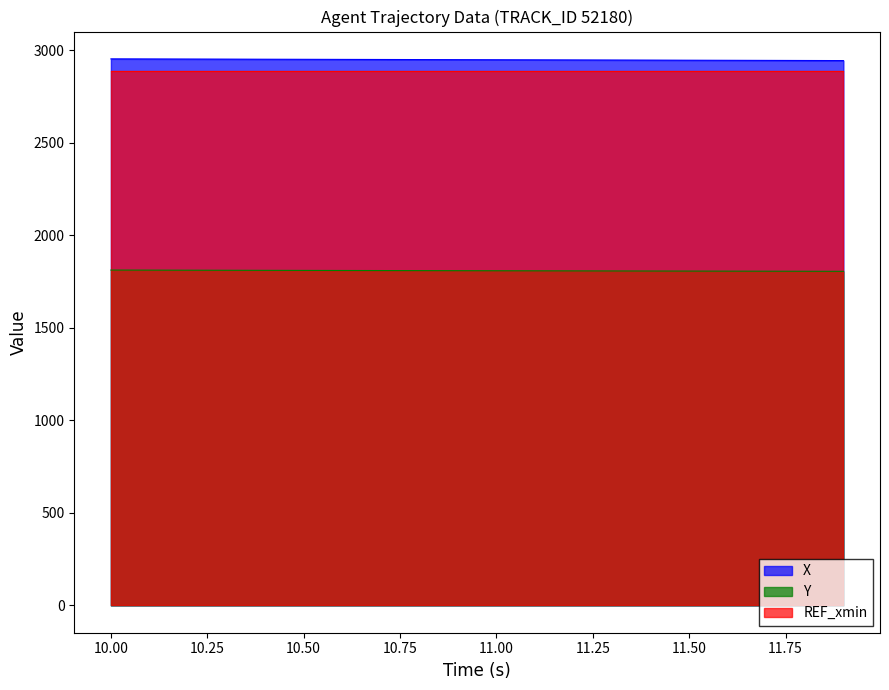

What is the greatest value displayed?

2953.4